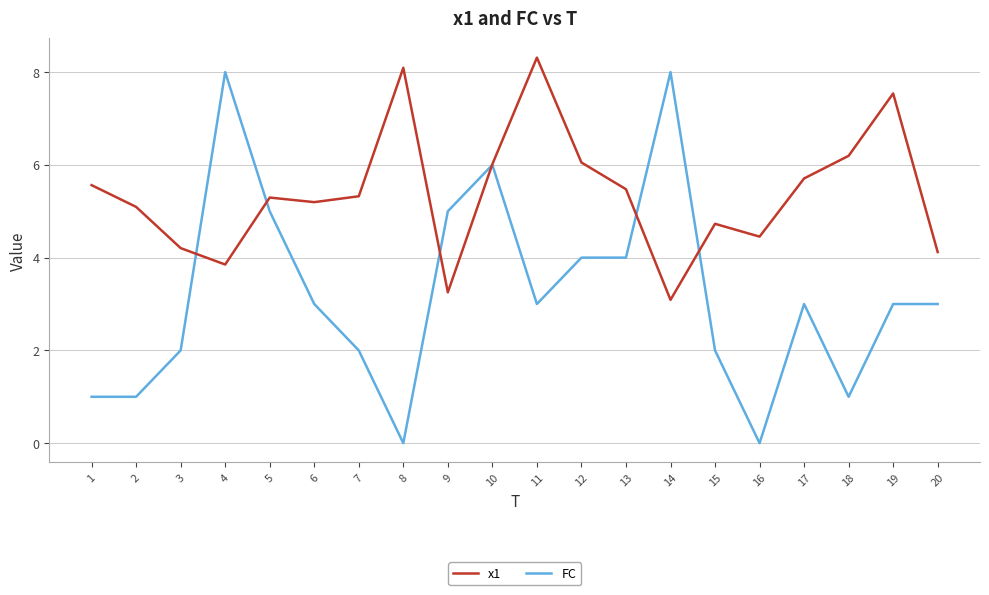

Between 6 and 13, which series saw the biggest shift?

FC